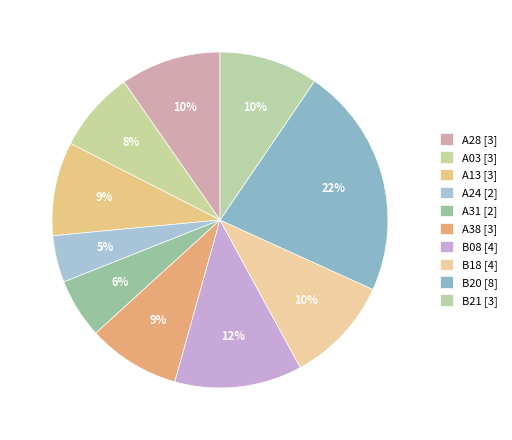

Is it true that A38 is 20% of the pie?

False